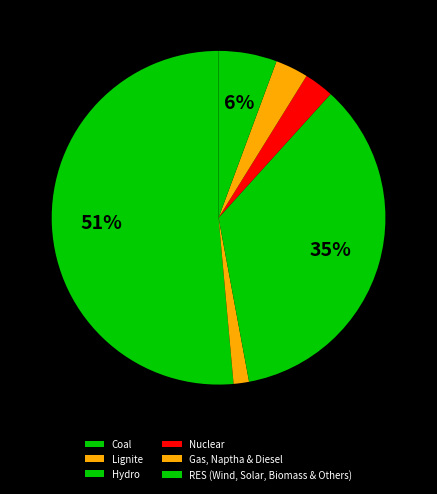

Which slice is the smallest?

Lignite